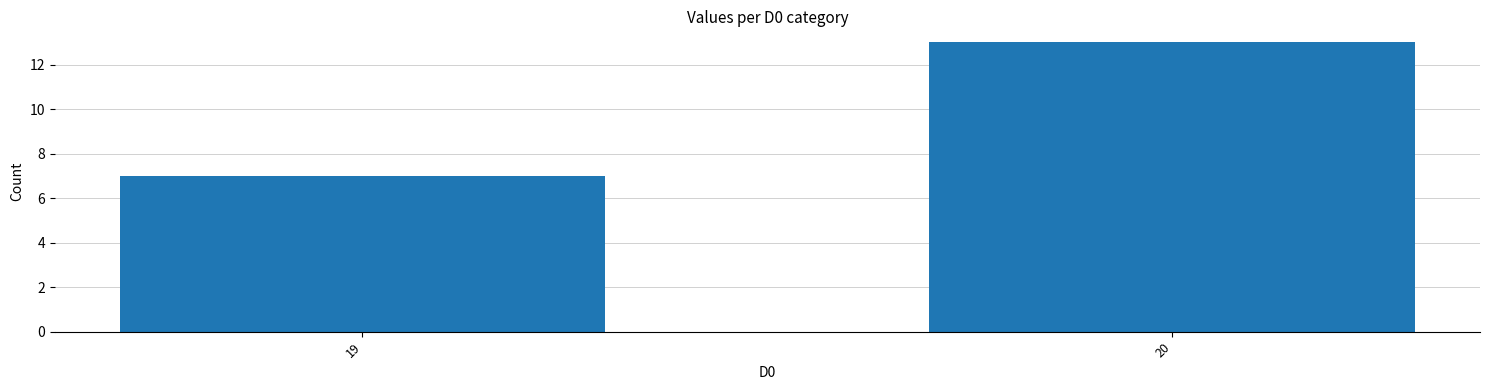

At which label is the value closest to 10?

19